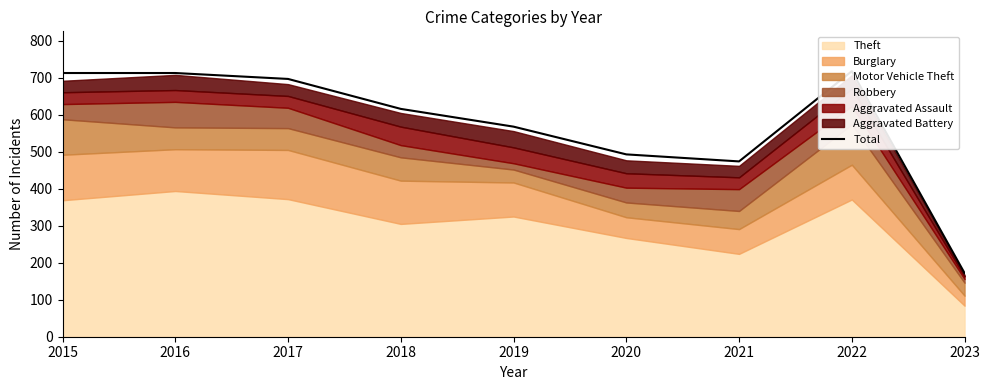

Reading left to right, extract all data points from this chart.

2015=713	2016=713	2017=697	2018=616	2019=568	2020=493	2021=474	2022=718	2023=172